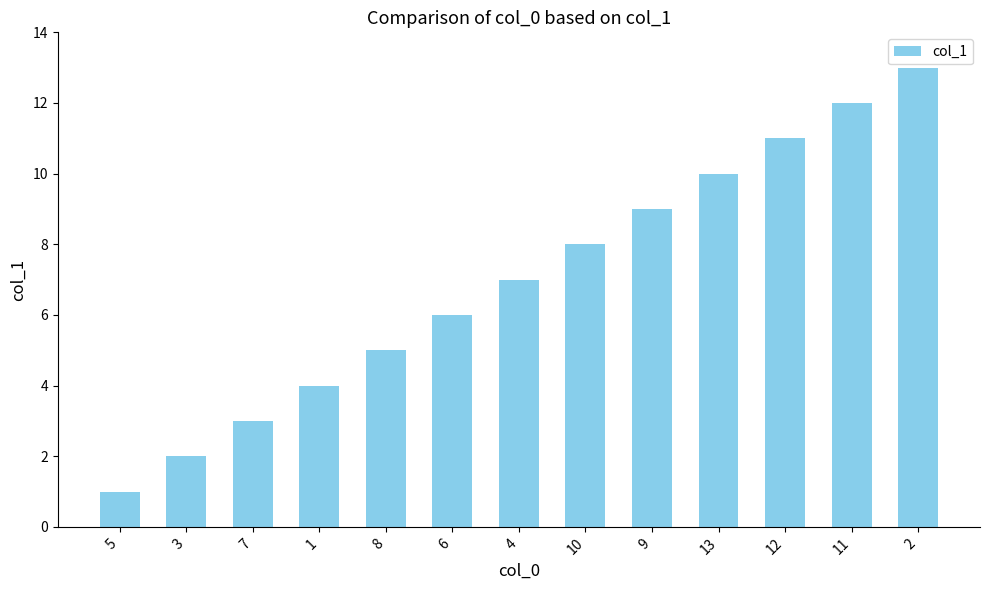

List the labels in order of value, largest first.

2, 11, 12, 13, 9, 10, 4, 6, 8, 1, 7, 3, 5